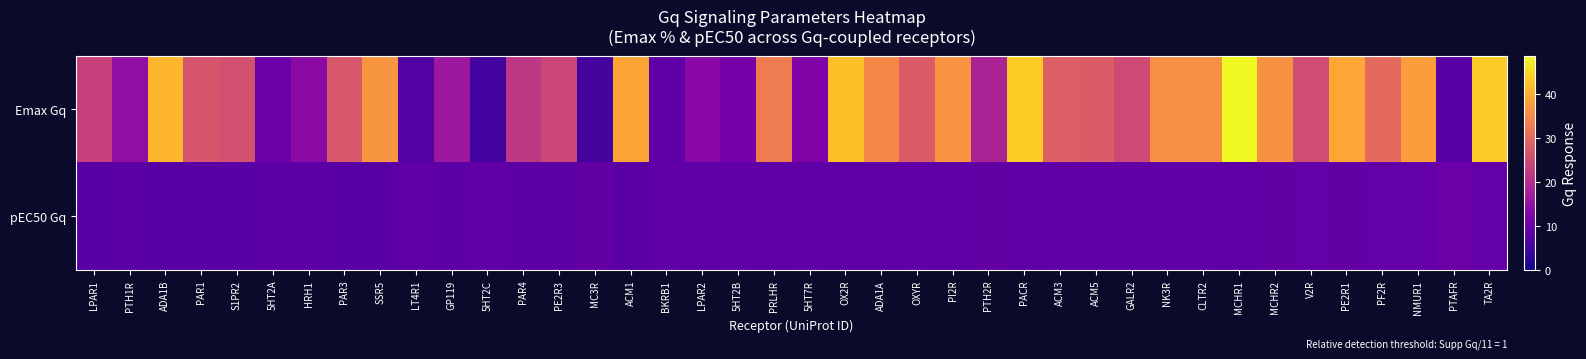

What is the greatest value displayed?

48.7